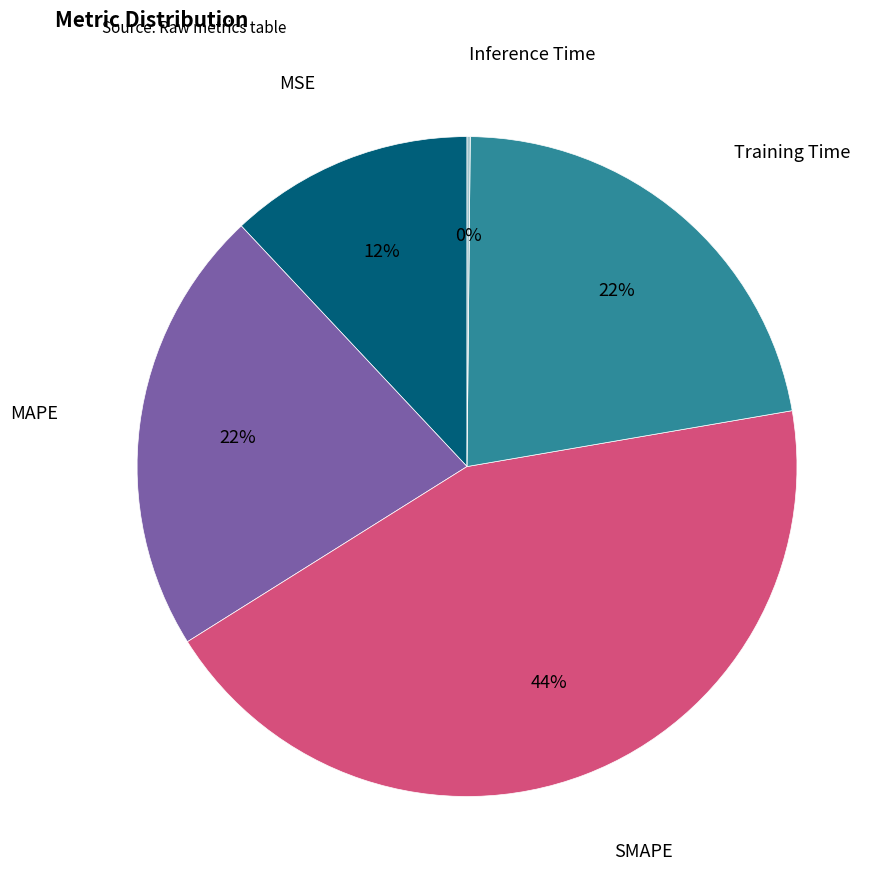

To the nearest percent, what is the difference between the largest and smallest slice percentages?

44%